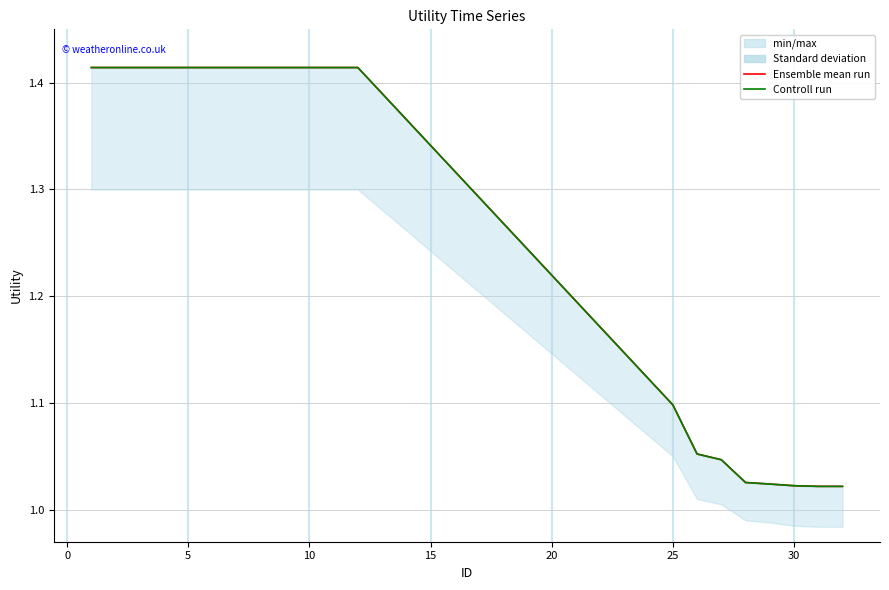

What is the lowest value of the Ensemble mean run series?

1.0